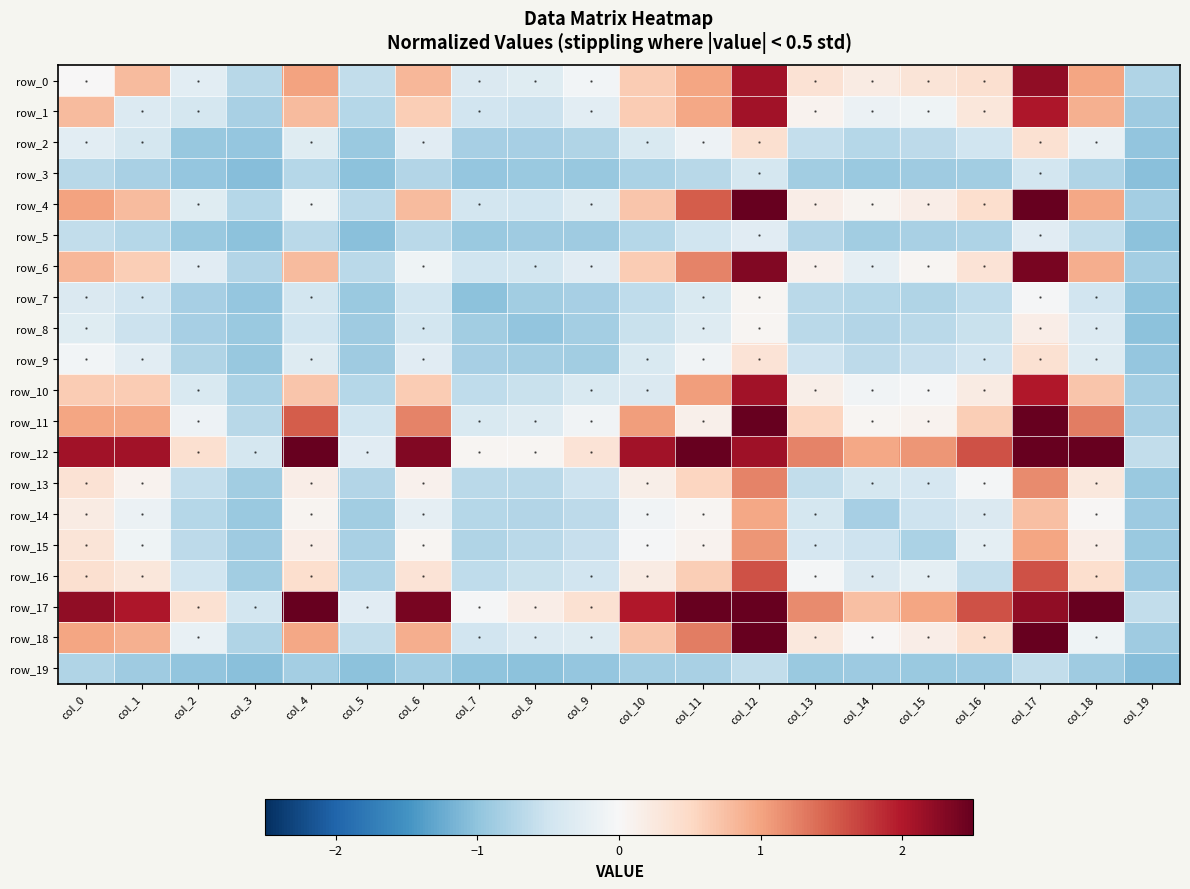

How many data points does each series have?

20